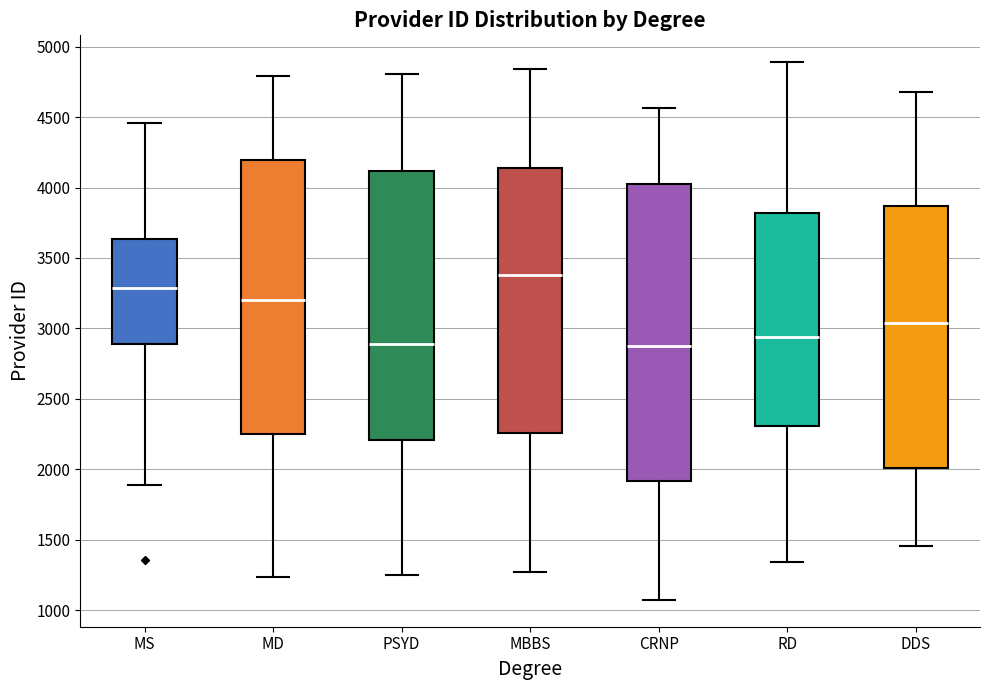

Reading left to right, read every box against the y-axis: the position of its median line, the range the box covers, and the ends of its whiskers. The values are not printed on the chart, so give them approximately, as read against the axis.

MS: median 3300, box 2900 to 3650, whiskers 1900 to 4450
MD: median 3200, box 2250 to 4200, whiskers 1250 to 4800
PSYD: median 2900, box 2200 to 4100, whiskers 1250 to 4800
MBBS: median 3400, box 2250 to 4150, whiskers 1250 to 4850
CRNP: median 2900, box 1900 to 4050, whiskers 1050 to 4550
RD: median 2950, box 2300 to 3800, whiskers 1350 to 4900
DDS: median 3050, box 2000 to 3850, whiskers 1450 to 4700